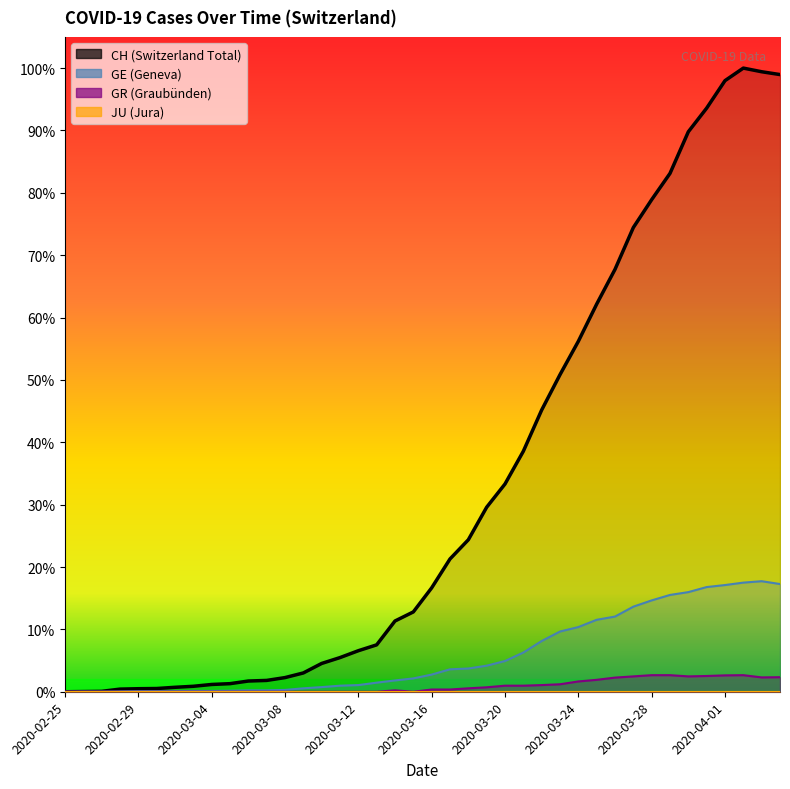

At how many categories does at least one series exceed 2834?

5